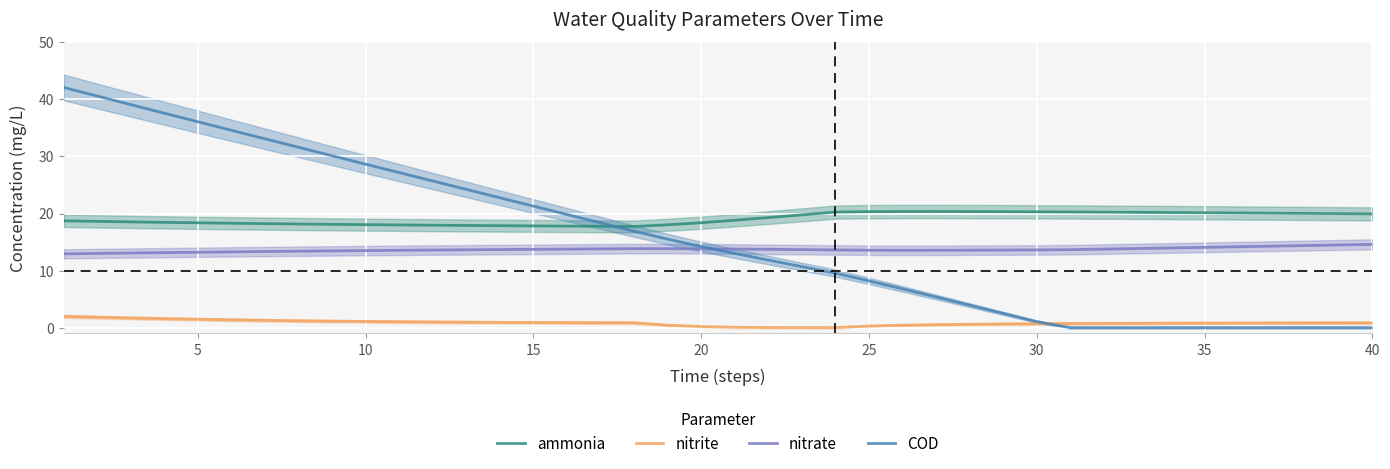

What are all the series names shown in the legend?

ammonia, nitrite, nitrate, COD